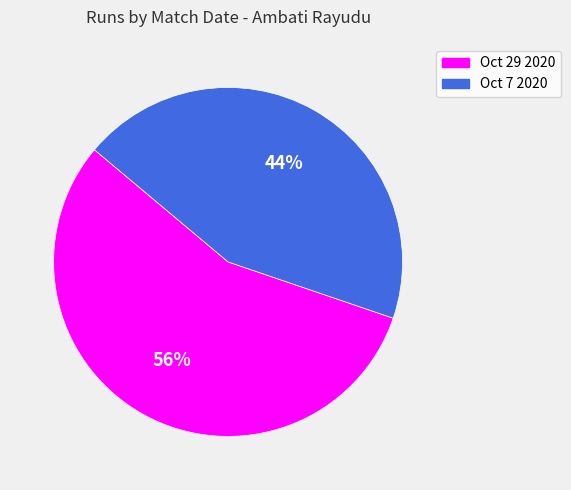

True or false: Oct 7 2020 accounts for 31% of the total.

False